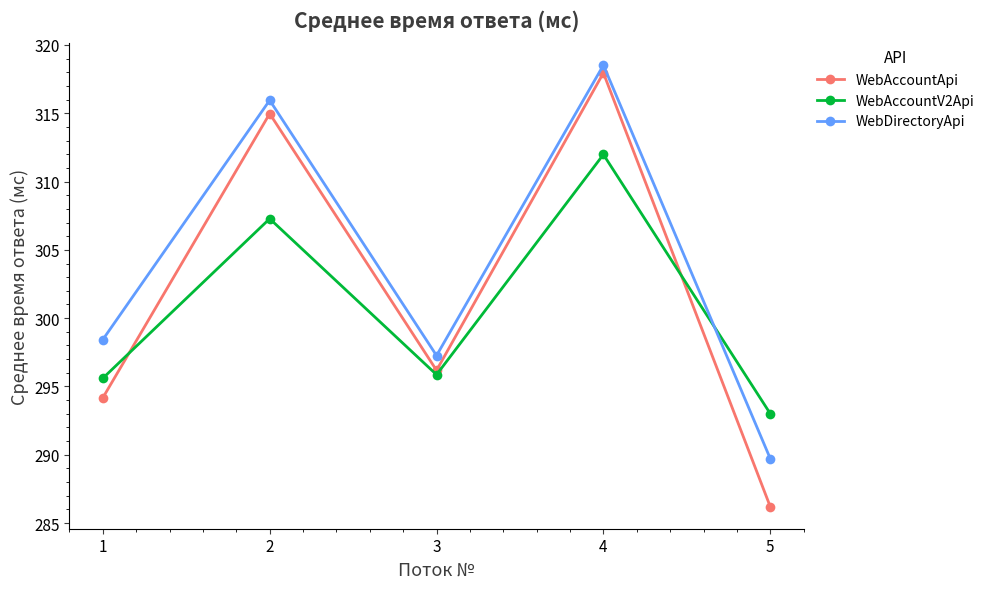

True or false: WebAccountApi has a value of 286.2 at 5.

True